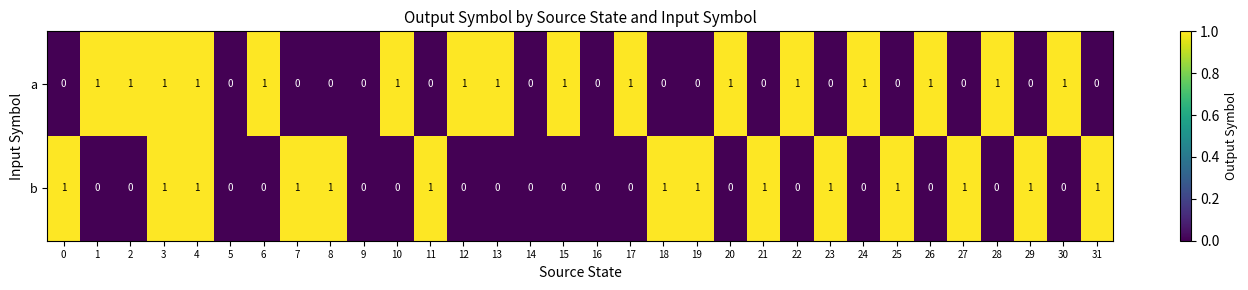

Count the b values in the range 0 to 1.

32